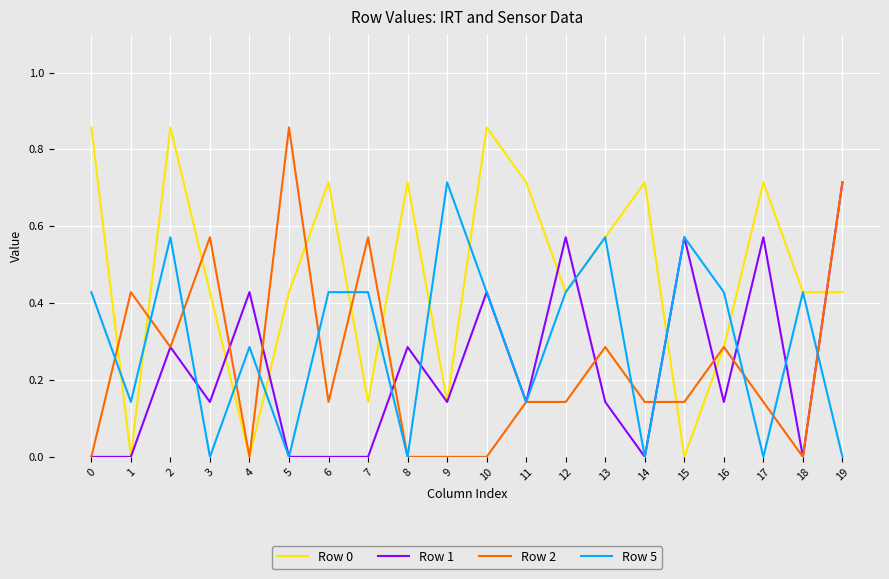

At which label does Row 5 reach its peak?

9